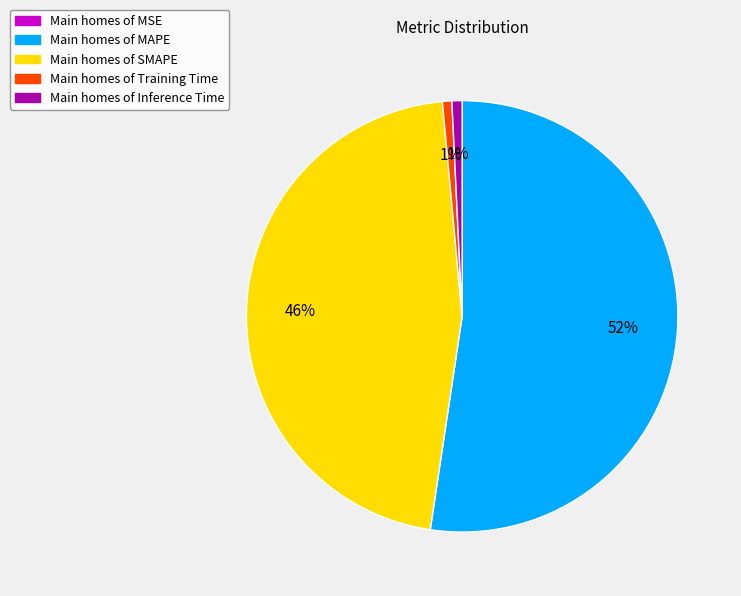

Does any single category account for the majority?

Yes